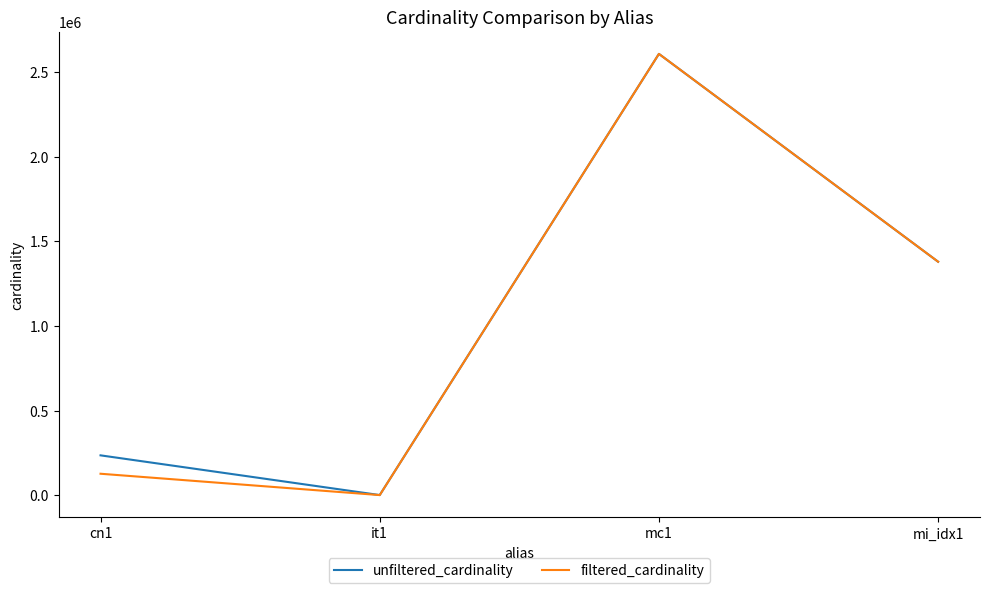

How many values in the filtered_cardinality series are below 1380035?

2